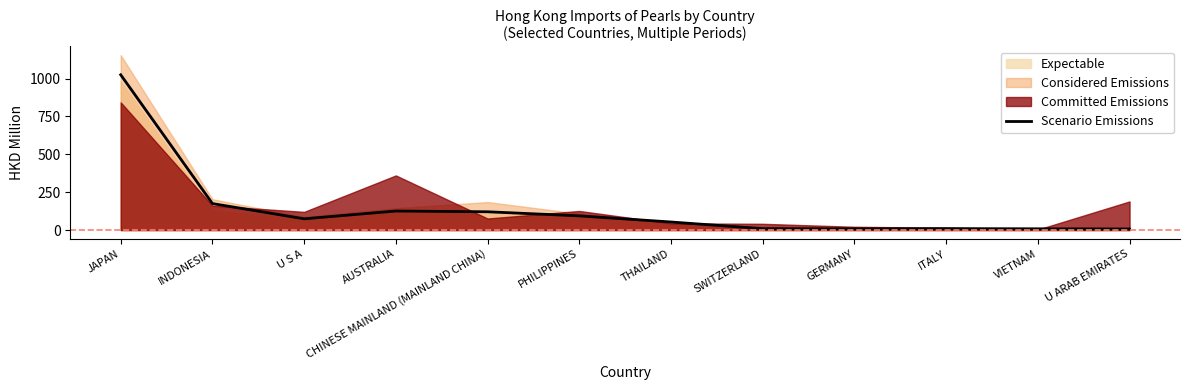

What is the label of the 4th point from the right?

GERMANY